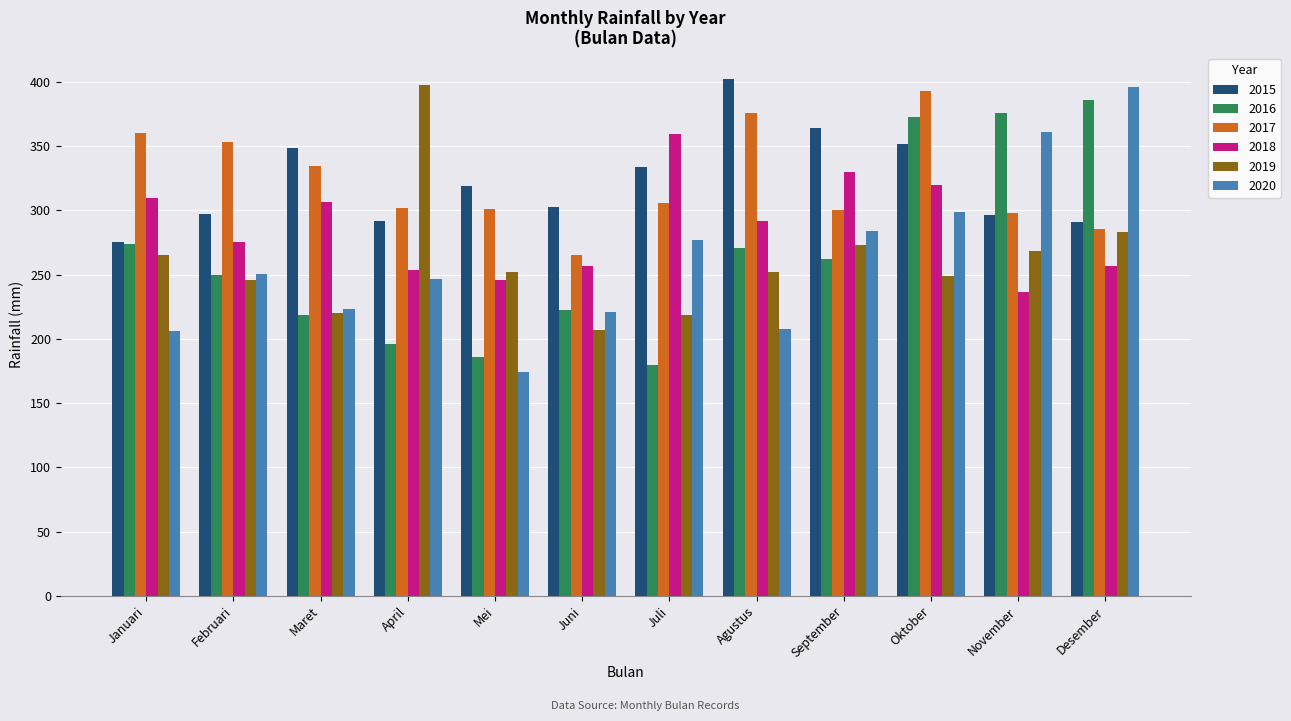

What is the difference between the 2019 values at April and Desember?

114.7